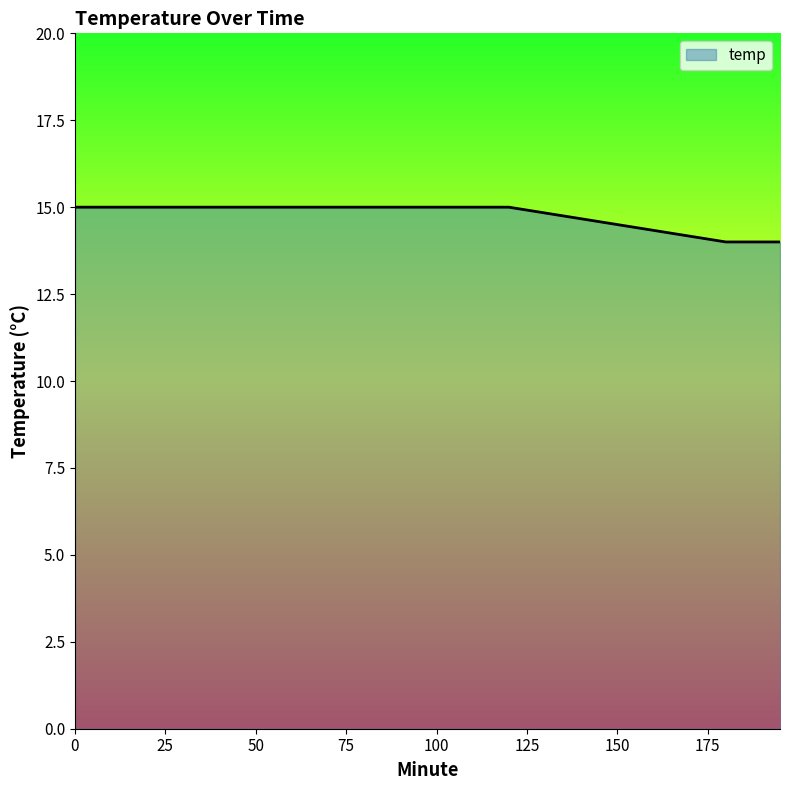

How many series are shown in this chart?

1